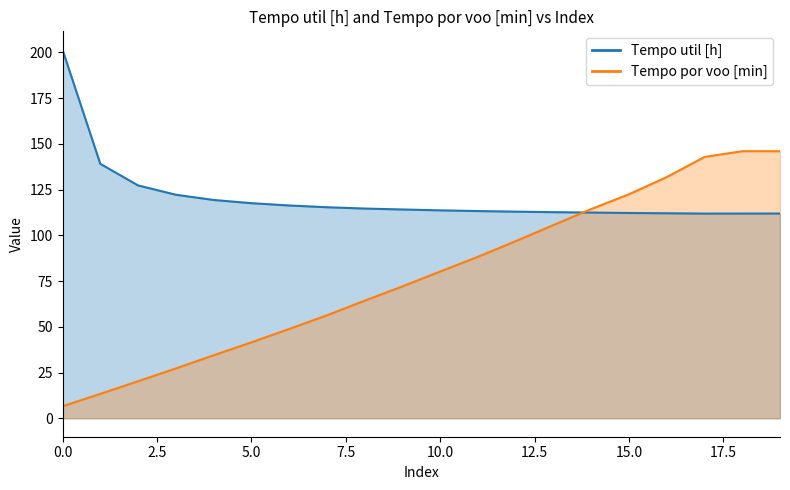

What is the value of the Tempo util [h] point at the 13th from the left?

112.9